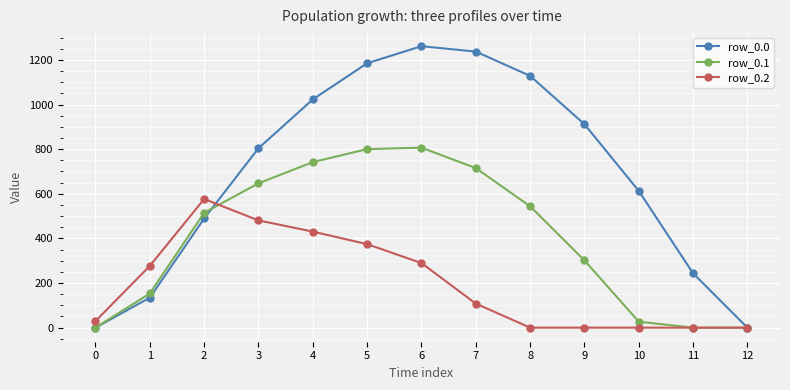

True or false: row_0.1 has a value of 765.3 at 8.

False